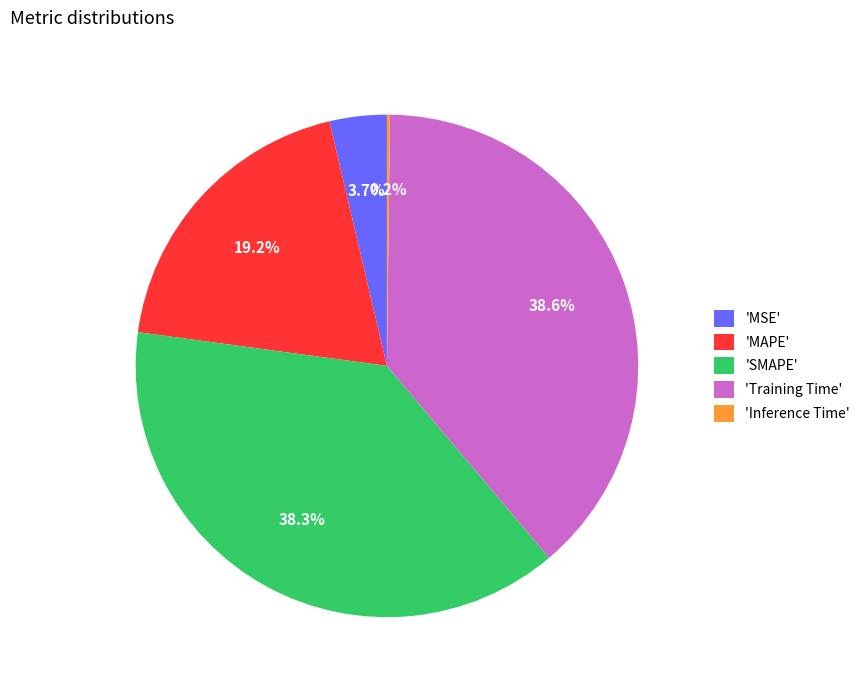

Is 'Training Time' the majority of the pie?

No